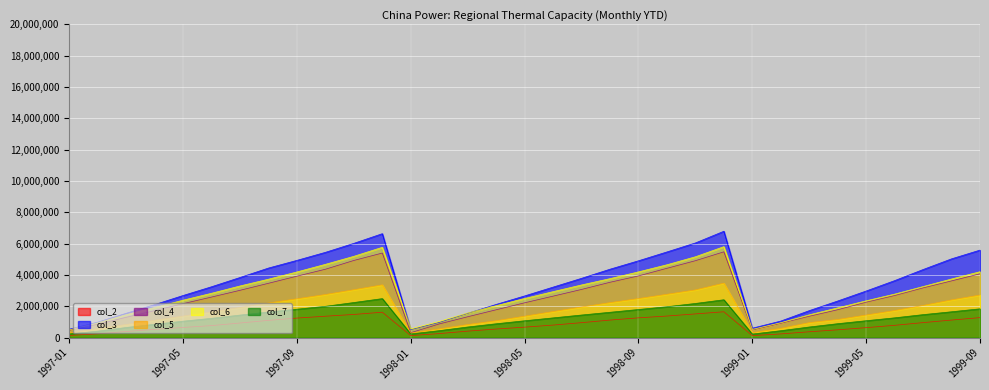

What position from the left is 1997-06?

6